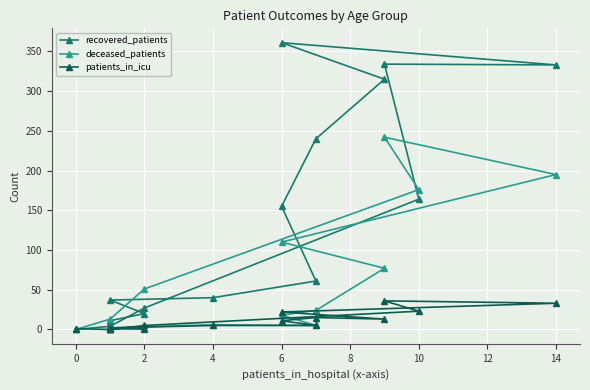

How many lines are shown in the chart?

3